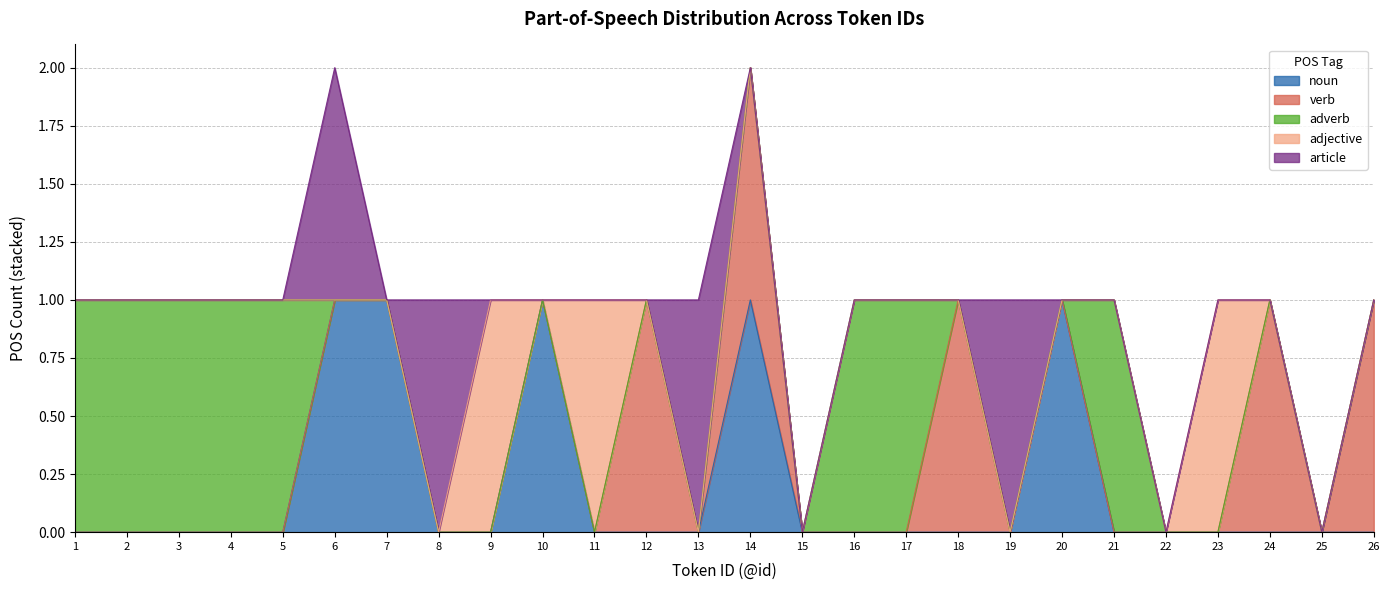

How many categories are shown in the chart?

26